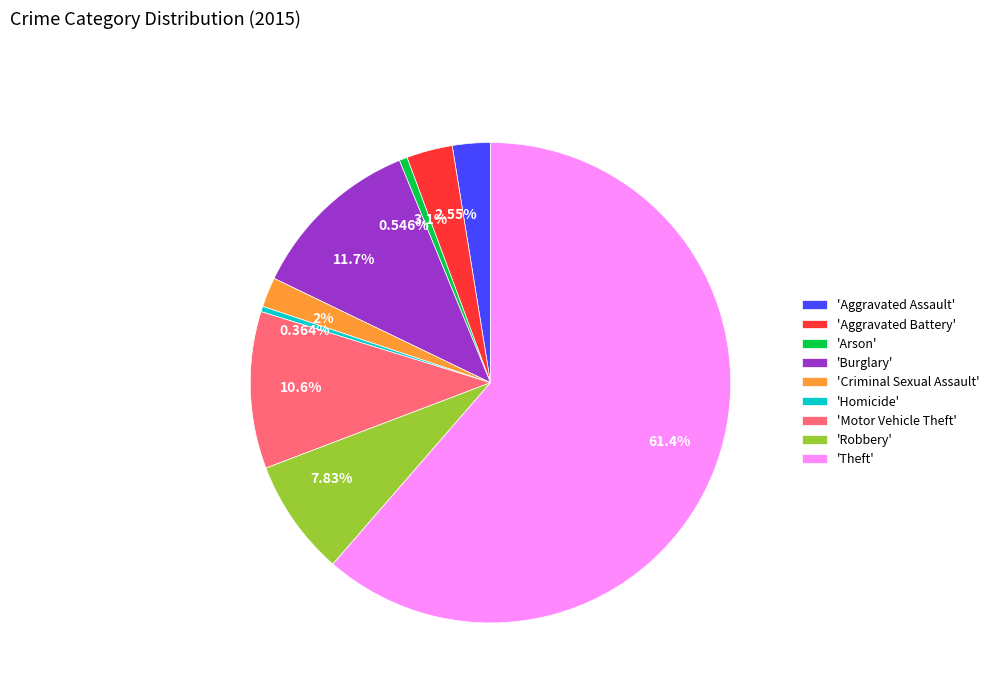

Is there any slice that represents more than half of the pie?

Yes